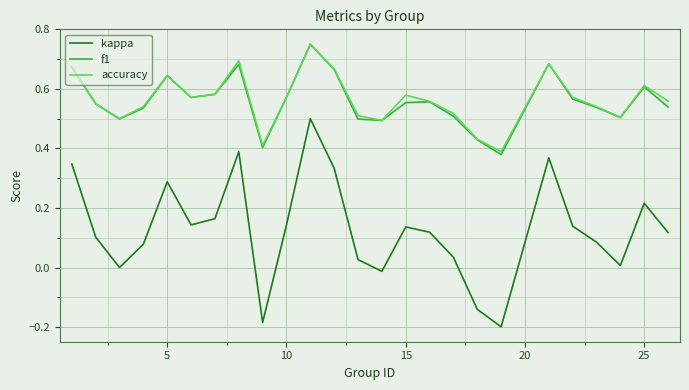

True or false: kappa and accuracy cross at least once.

False